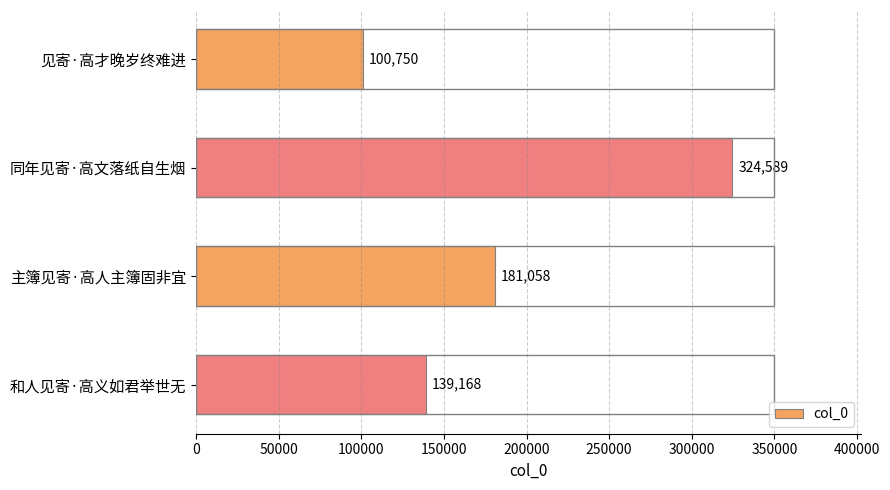

What is the maximum value shown in the chart?

324589